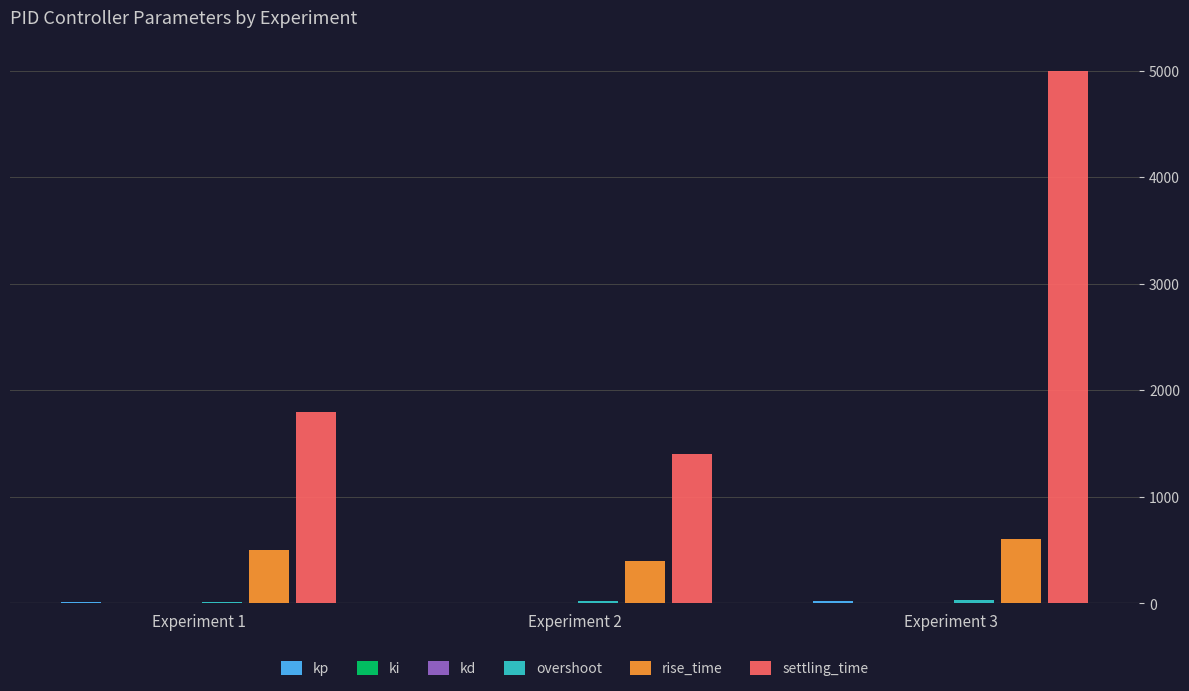

Does the chart contain stacked bars?

No